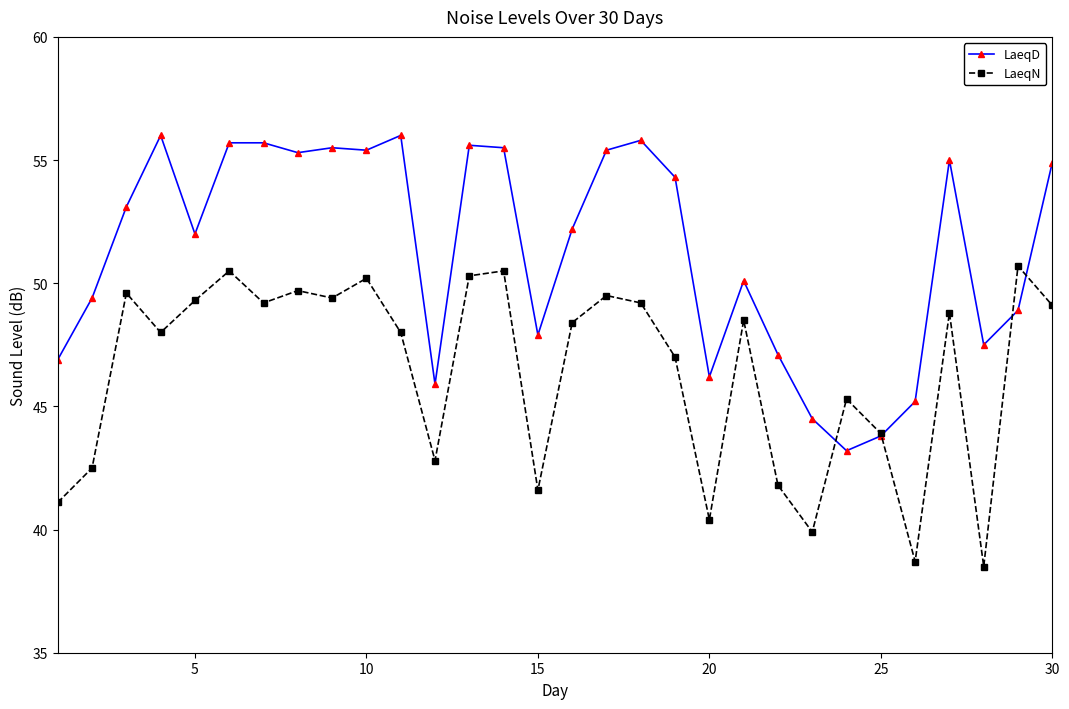

Rank the series by their average value, from lowest to highest.

LaeqN, LaeqD